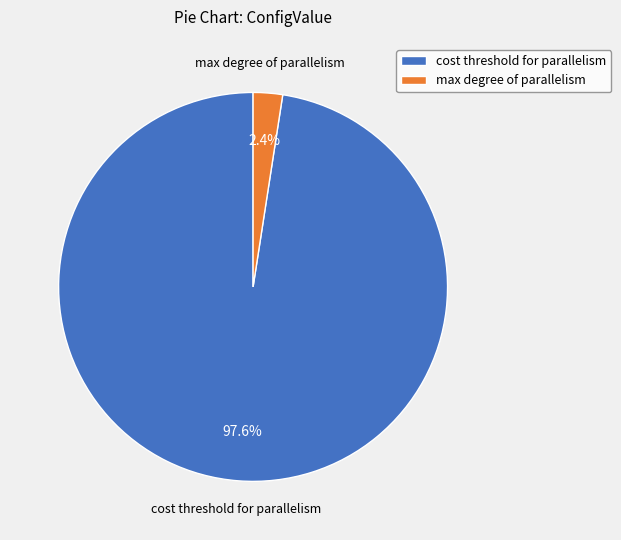

To the nearest percent, what percentage of the pie is max degree of parallelism?

2%